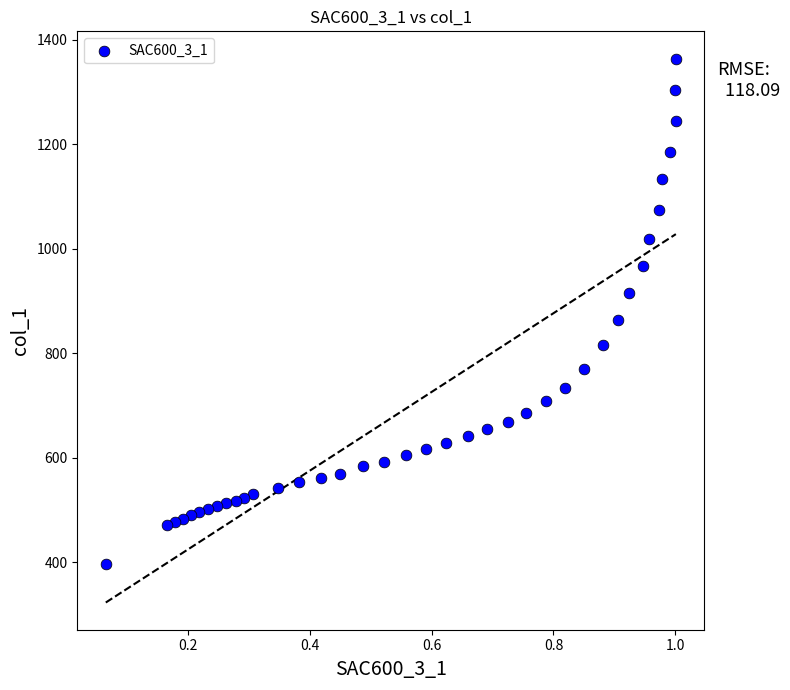

What is the range of X values (max minus min)?

0.9